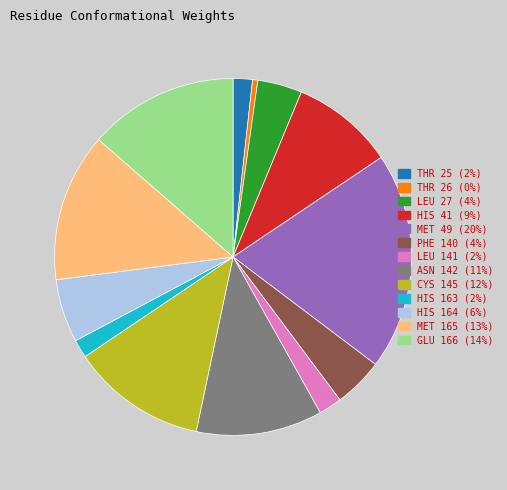

The MET 49 slice represents 20% of the pie. True or false?

True